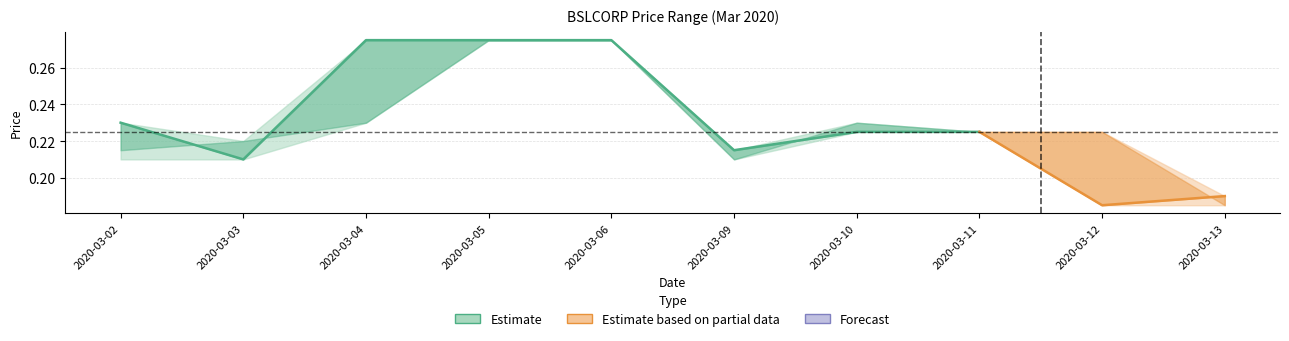

Is it true that the value at 2020-03-11 is 0.2?

True